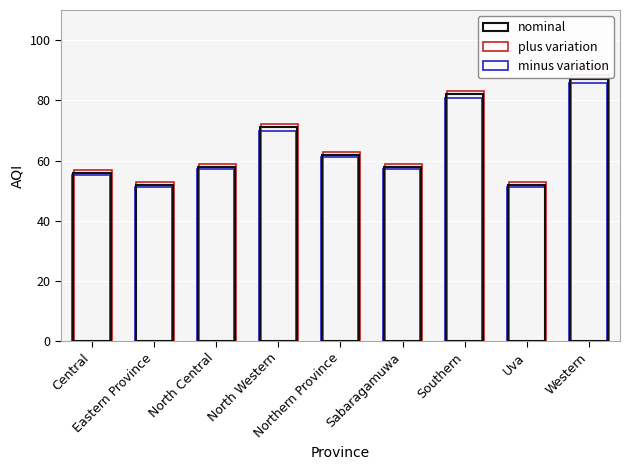

At which label does plus variation first exceed 58?

North Central